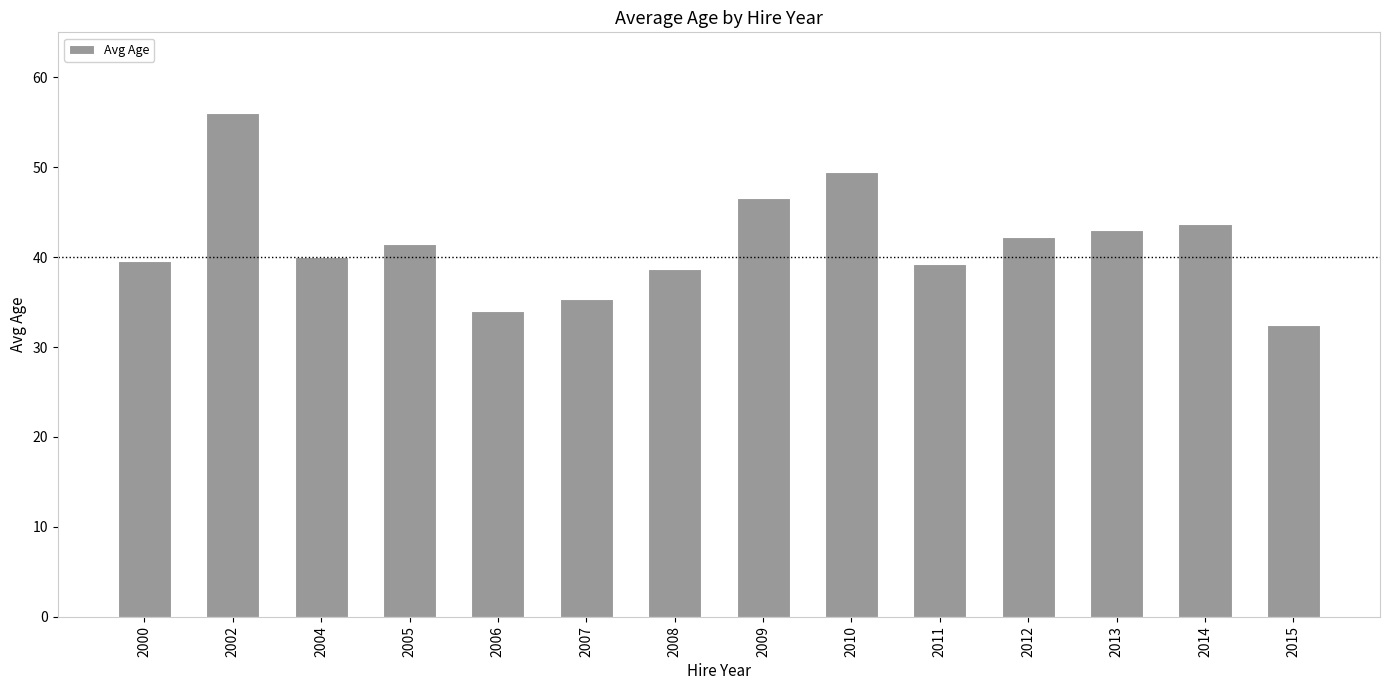

Does the chart contain stacked bars?

No